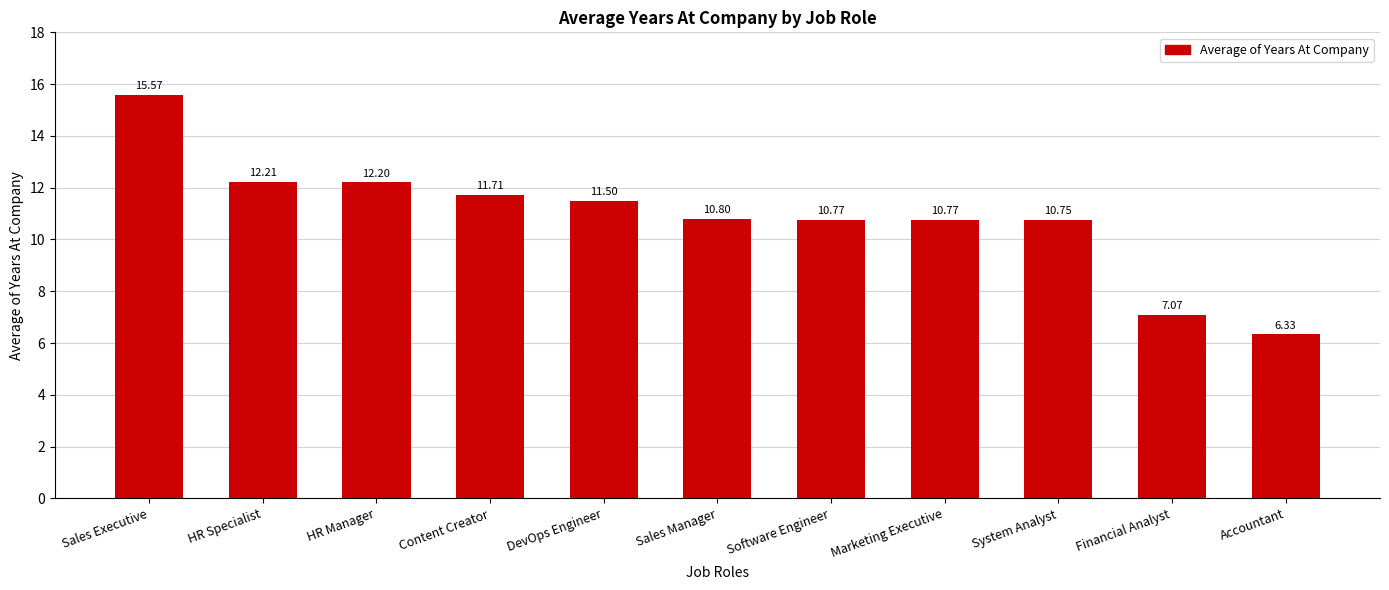

Is it true that the value at HR Specialist is 6.0?

False